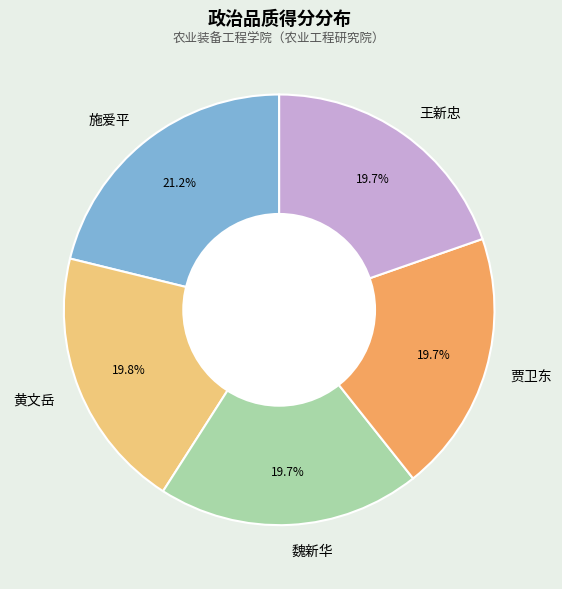

Does 贾卫东 account for over 50% of the chart?

No